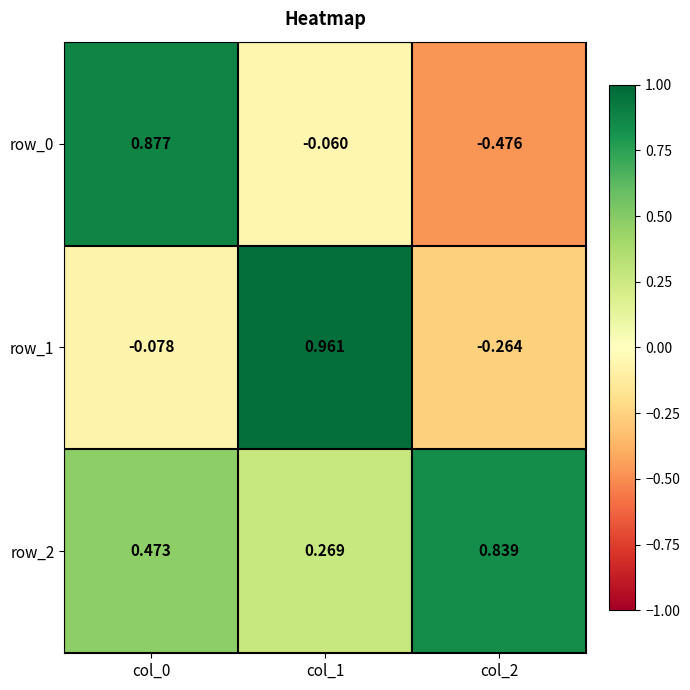

Between col_0 and col_1, which series saw the biggest shift?

row_1